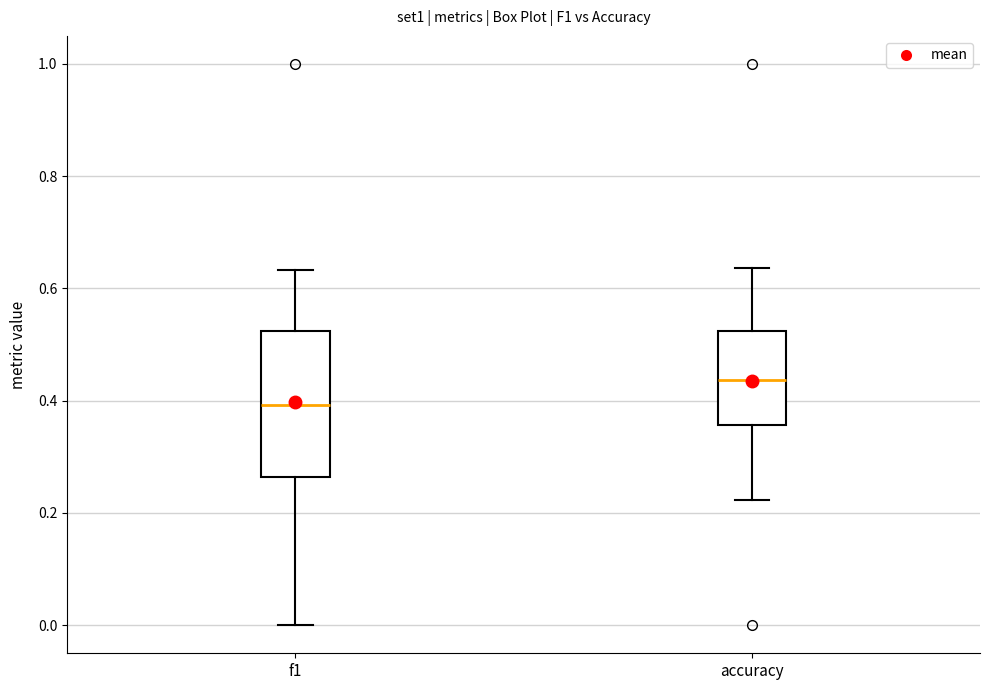

Reading left to right, transcribe this box plot: for each box, give where its median line is, the range the box spans, and where its two whiskers end, as read against the y-axis. The values are not printed on the chart, so give them approximately, as read against the axis.

f1: median 0.40, box 0.26 to 0.52, whiskers 0.00 to 0.64
accuracy: median 0.44, box 0.36 to 0.52, whiskers 0.22 to 0.64